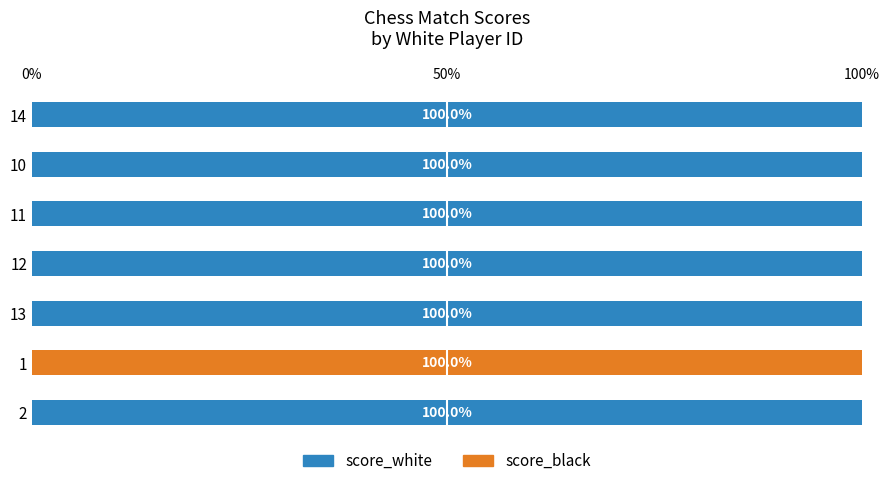

What value does the score_white series have at 2?

100